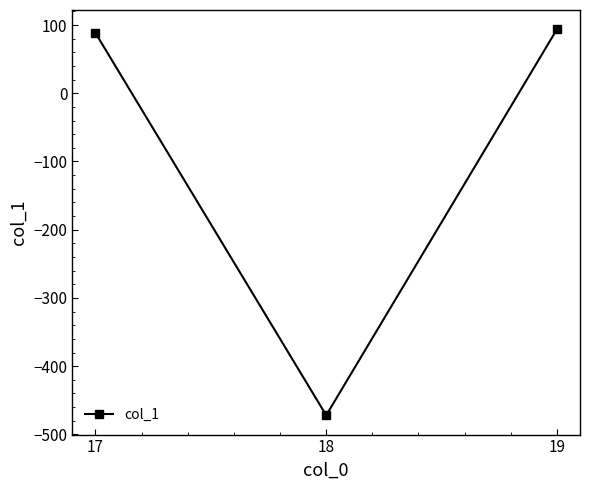

Reading left to right, list all the values displayed in this chart.

17=88.3	18=-472.0	19=93.8